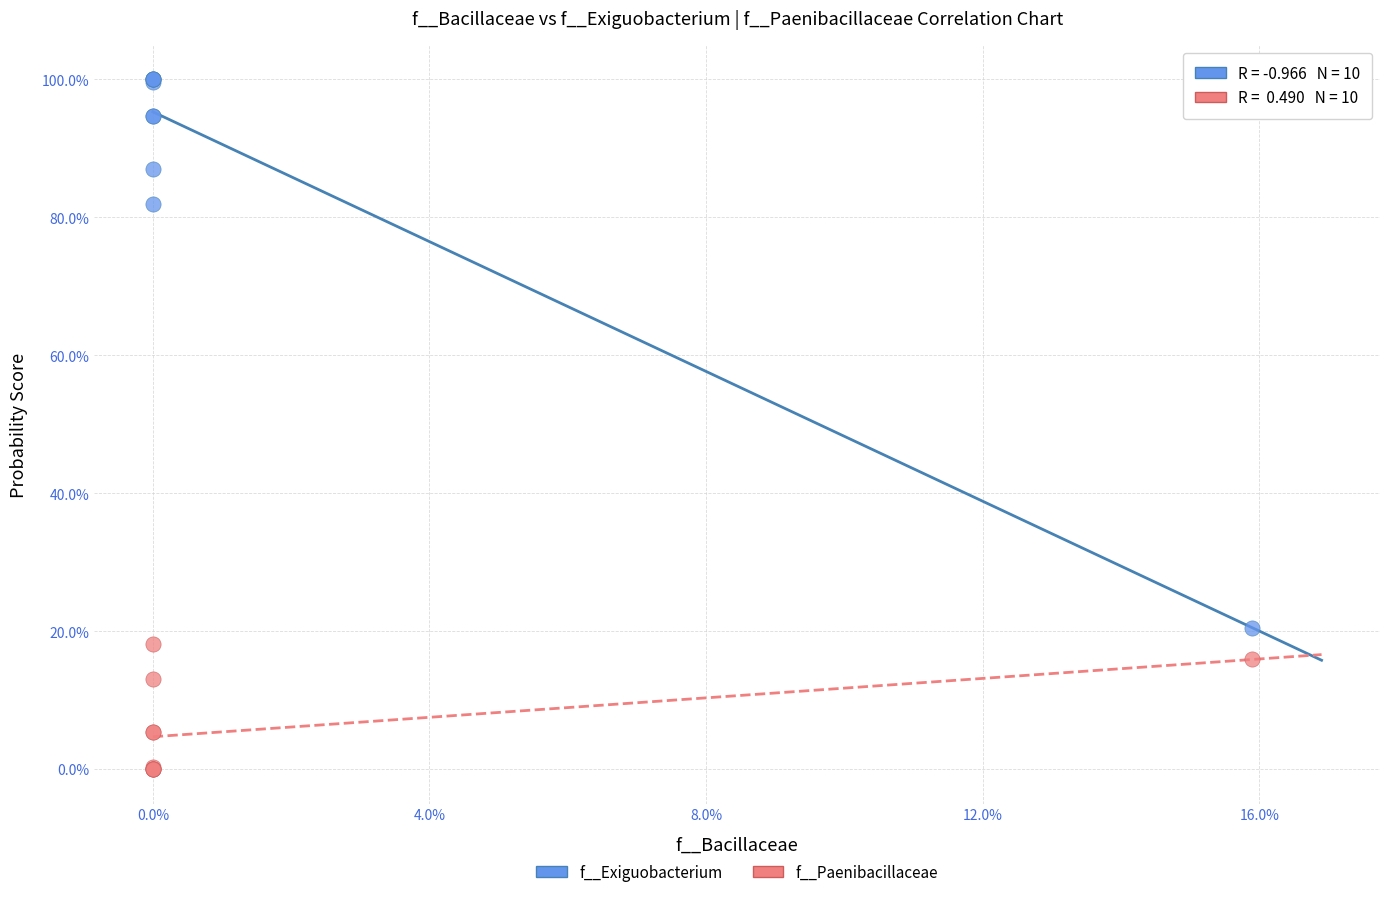

Which series reaches the maximum Y coordinate?

f__Exiguobacterium